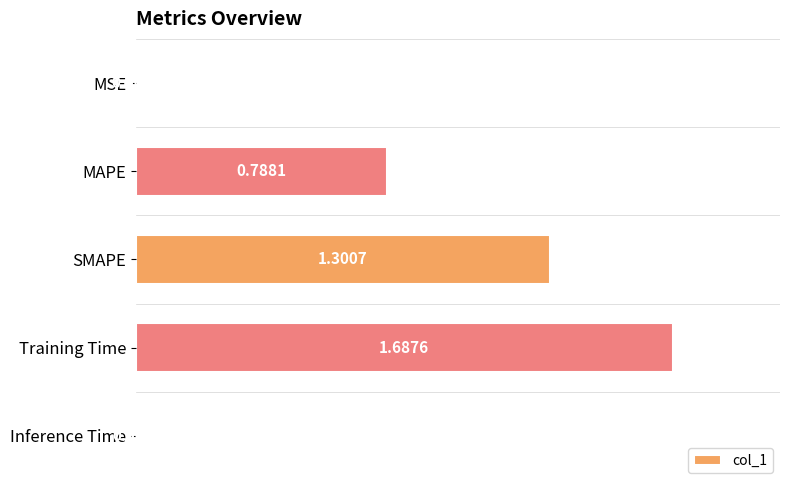

Which has a higher value, MAPE or Training Time?

Training Time